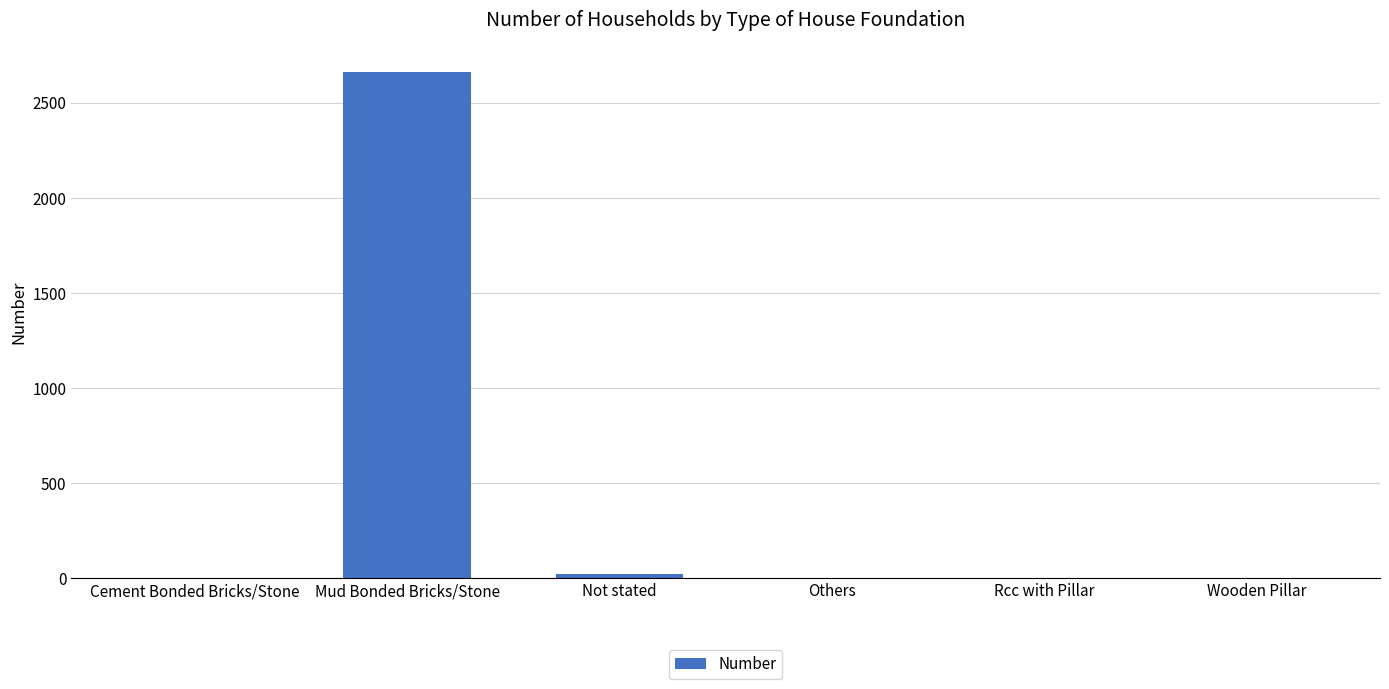

Are the bars horizontal?

No